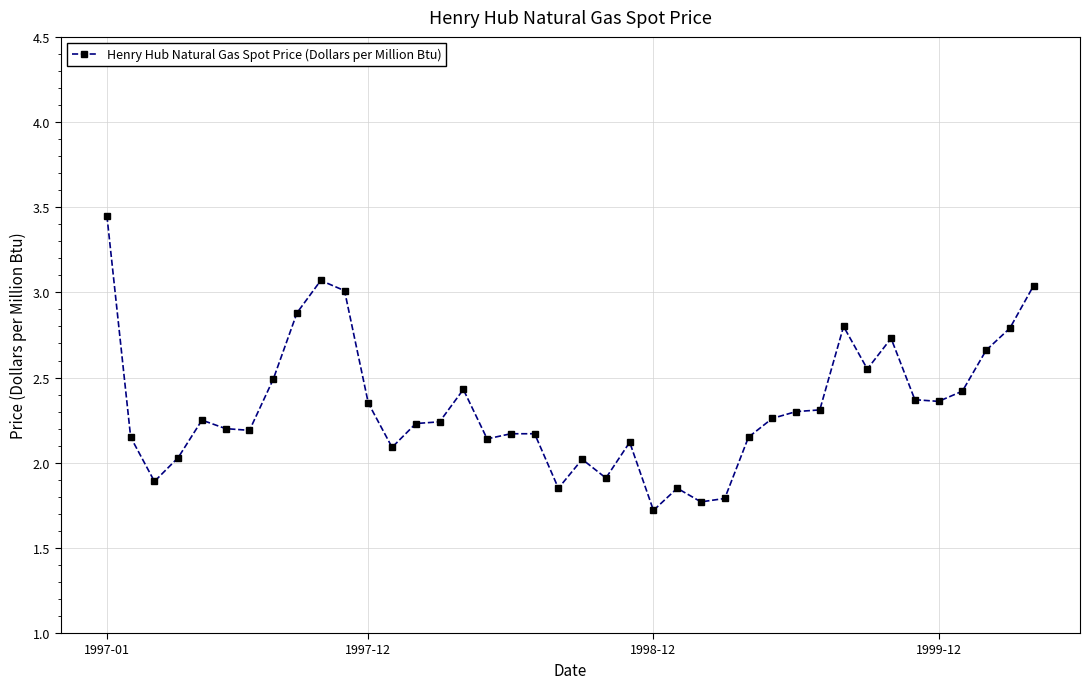

What is the smallest value displayed?

1.7